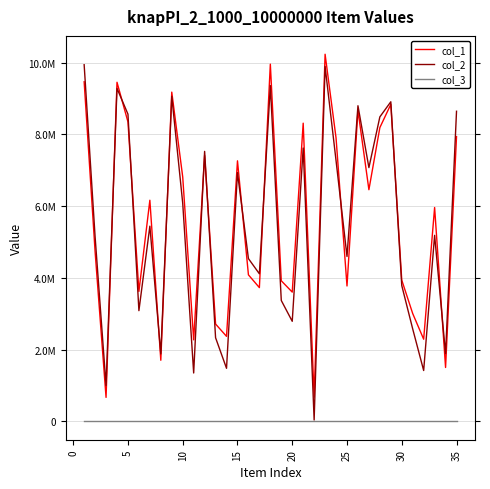

What are all the series names shown in the legend?

col_1, col_2, col_3